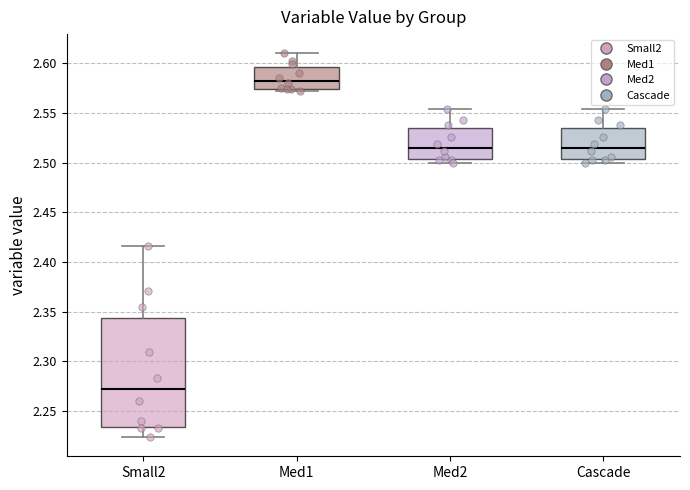

Where does the median line of the box for Cascade sit on the y-axis? The values are not printed on the chart, so give them approximately, as read against the axis.

2.515